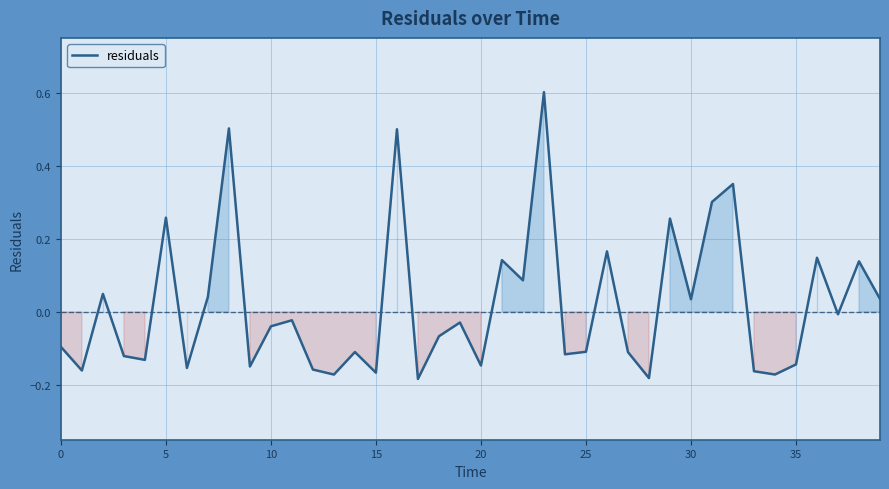

What is the greatest value displayed?

0.6